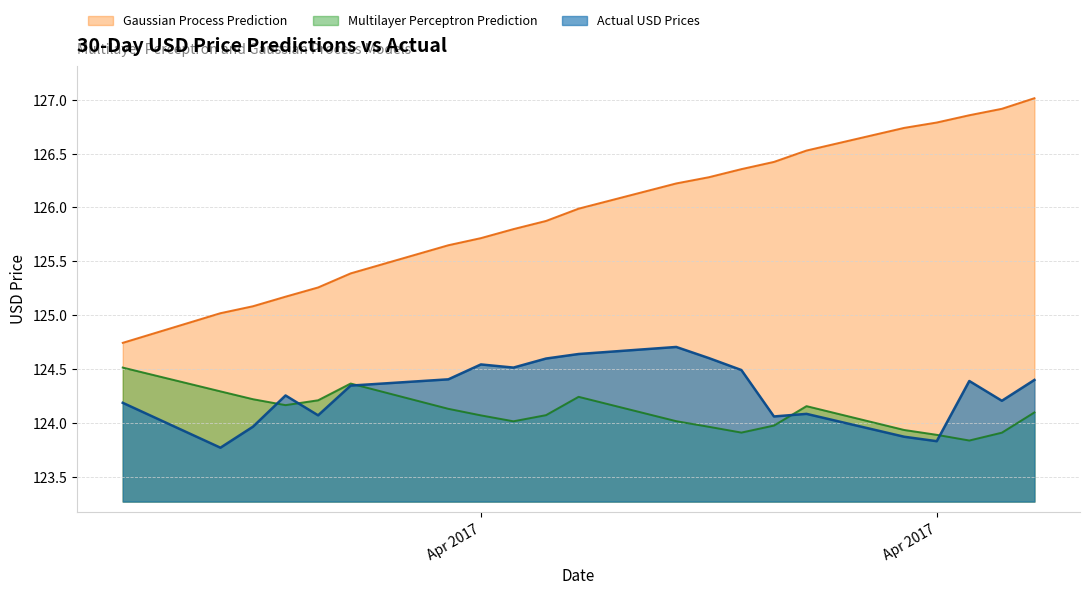

True or false: Gaussian Process Prediction has more than 2 interior local peaks.

False